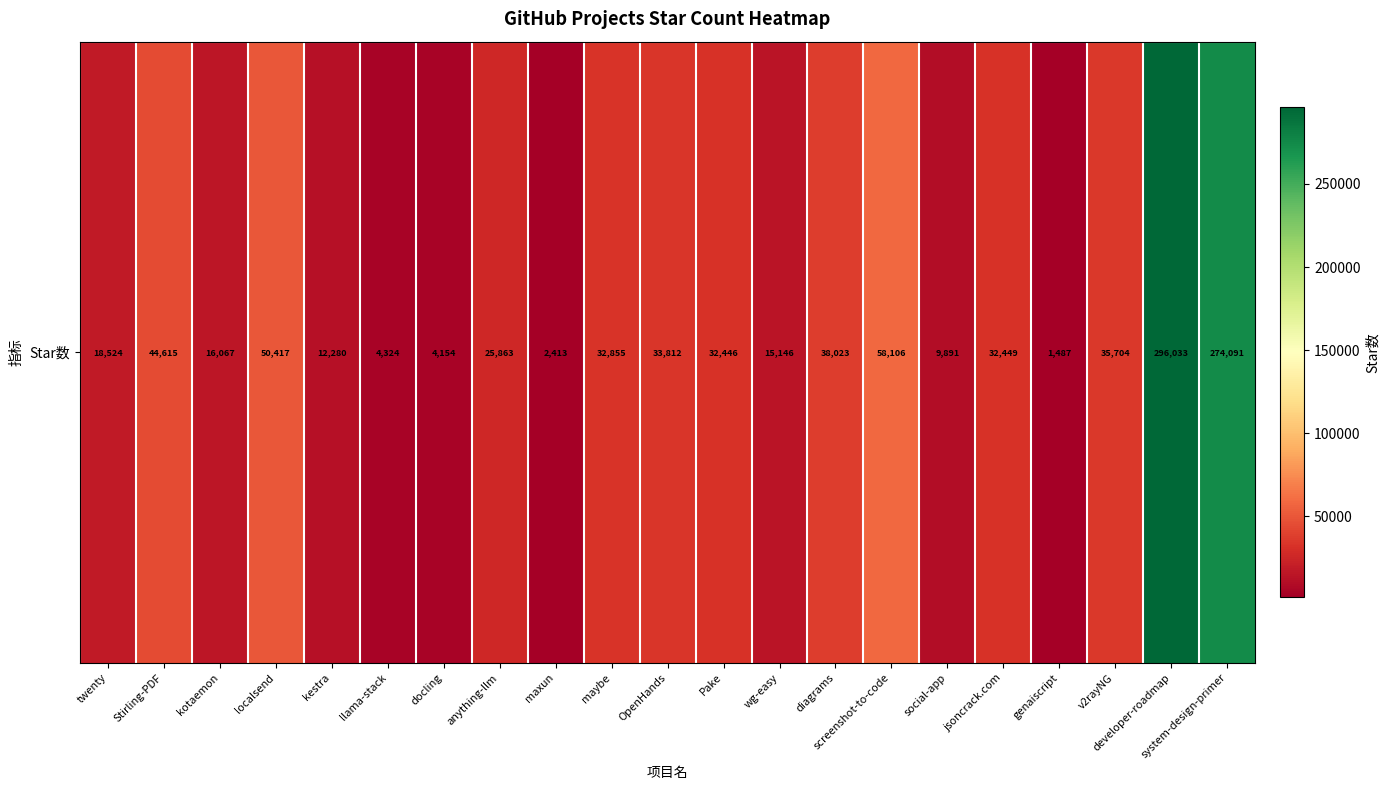

The chart shows a value of 38023 at diagrams. True or false?

True